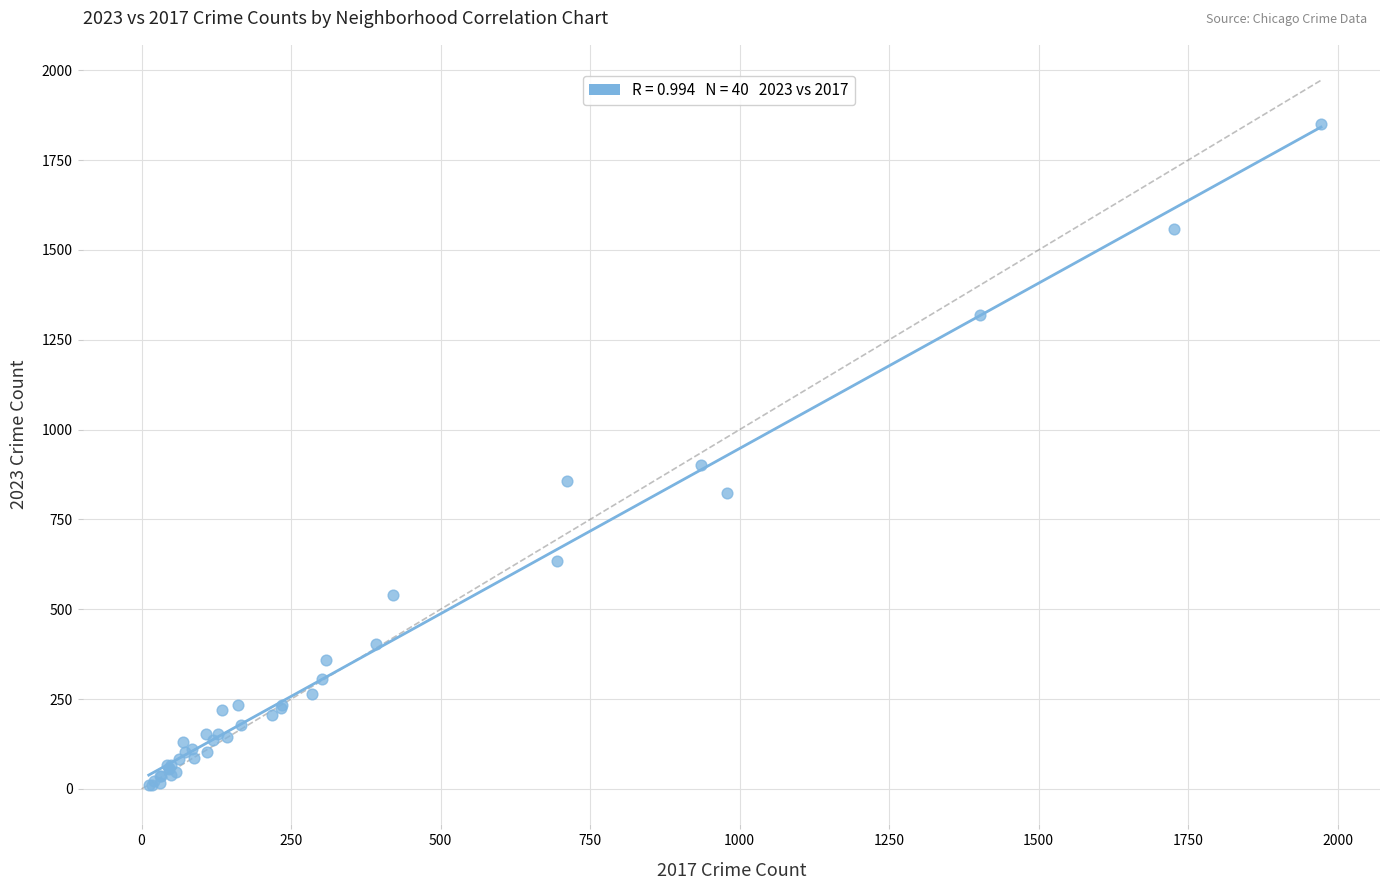

What Y value in the scatter plot is closest to 930?

902